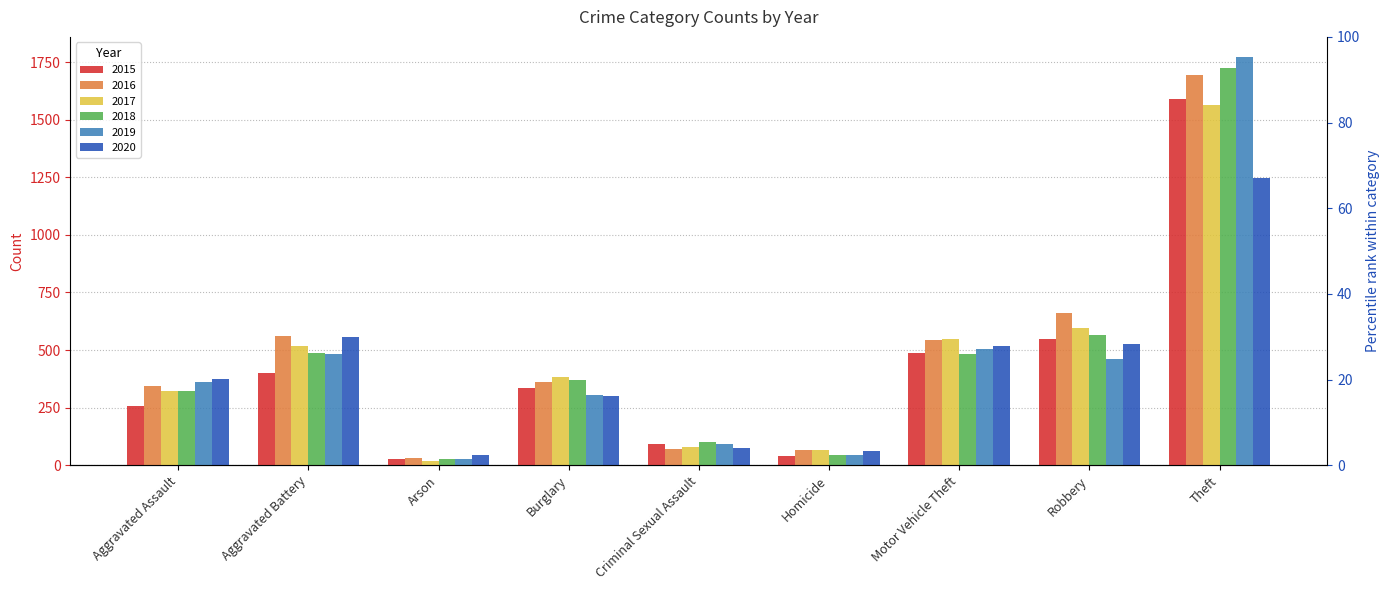

What is the average value of the 2015 series?

420